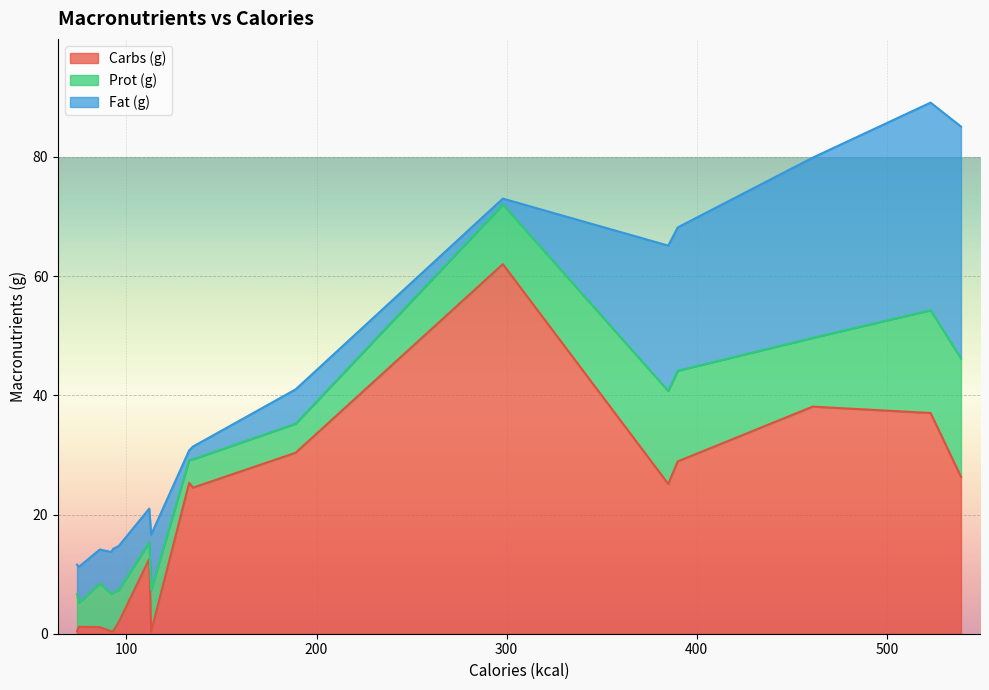

What are all the series names shown in the legend?

Carbs (g), Prot (g), Fat (g)